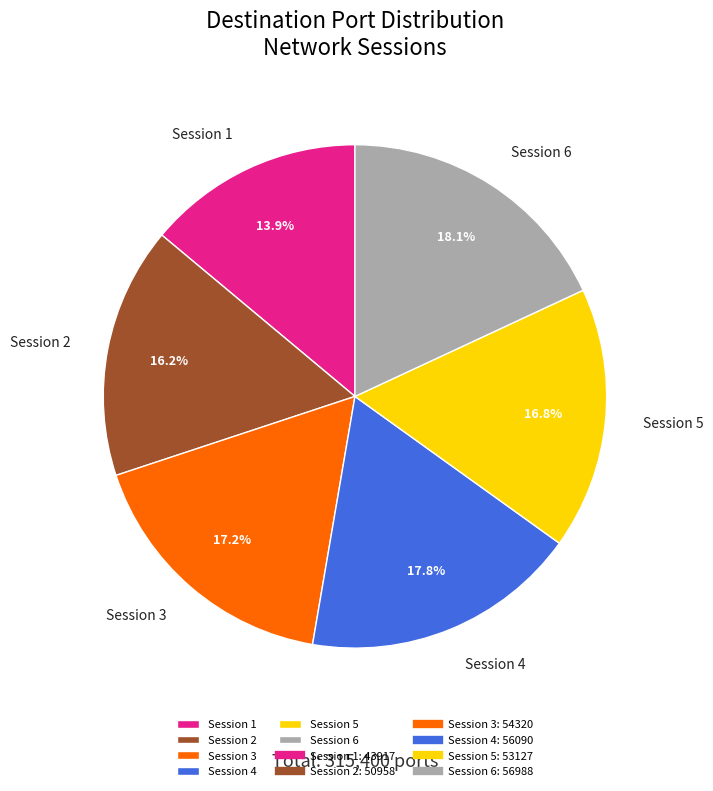

Which has a higher value, Session 2 or Session 4?

Session 4